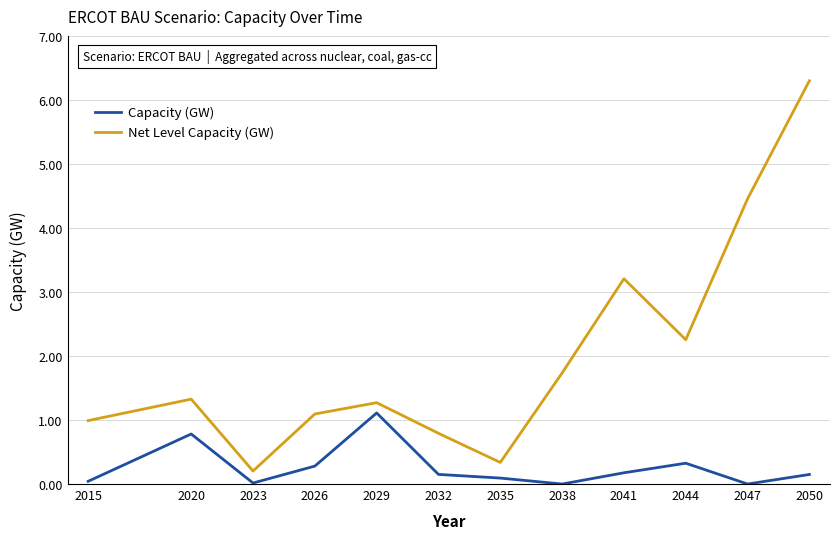

What is the sum of the Capacity (GW) values at 2020 and 2044?

1.1